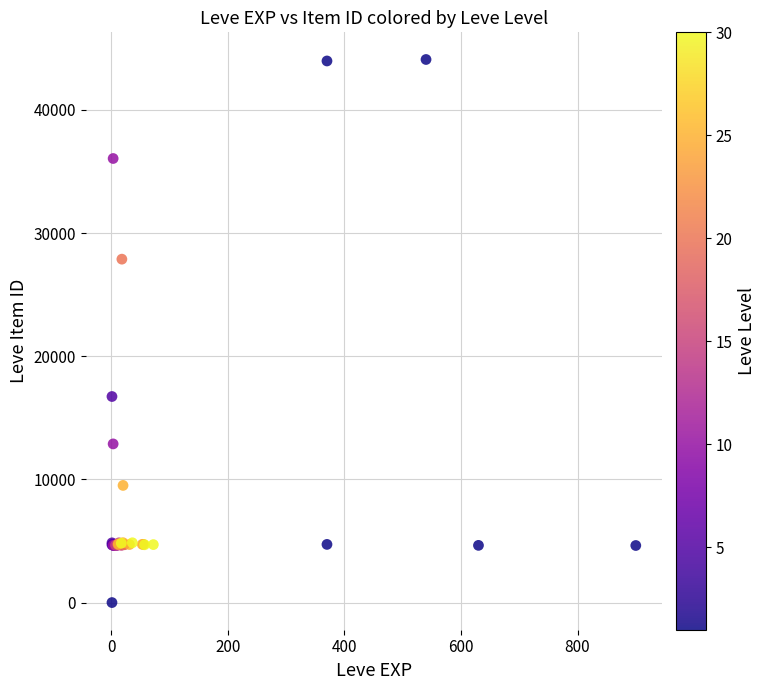

What Y value in the scatter plot is closest to 22050?

16734